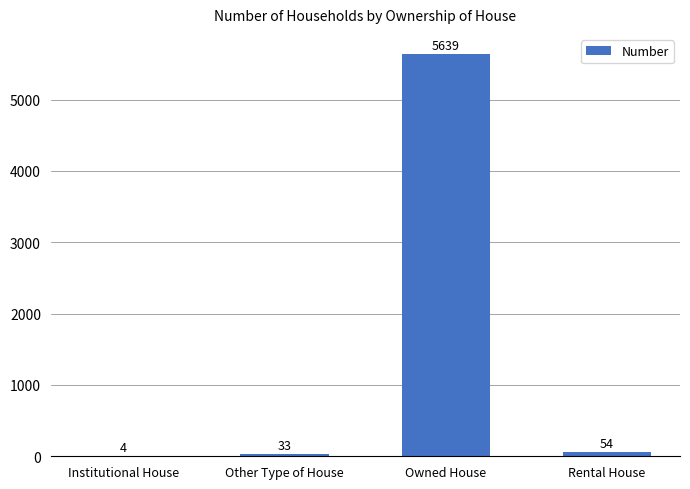

Where is the data nearest to the value 2821?

Rental House